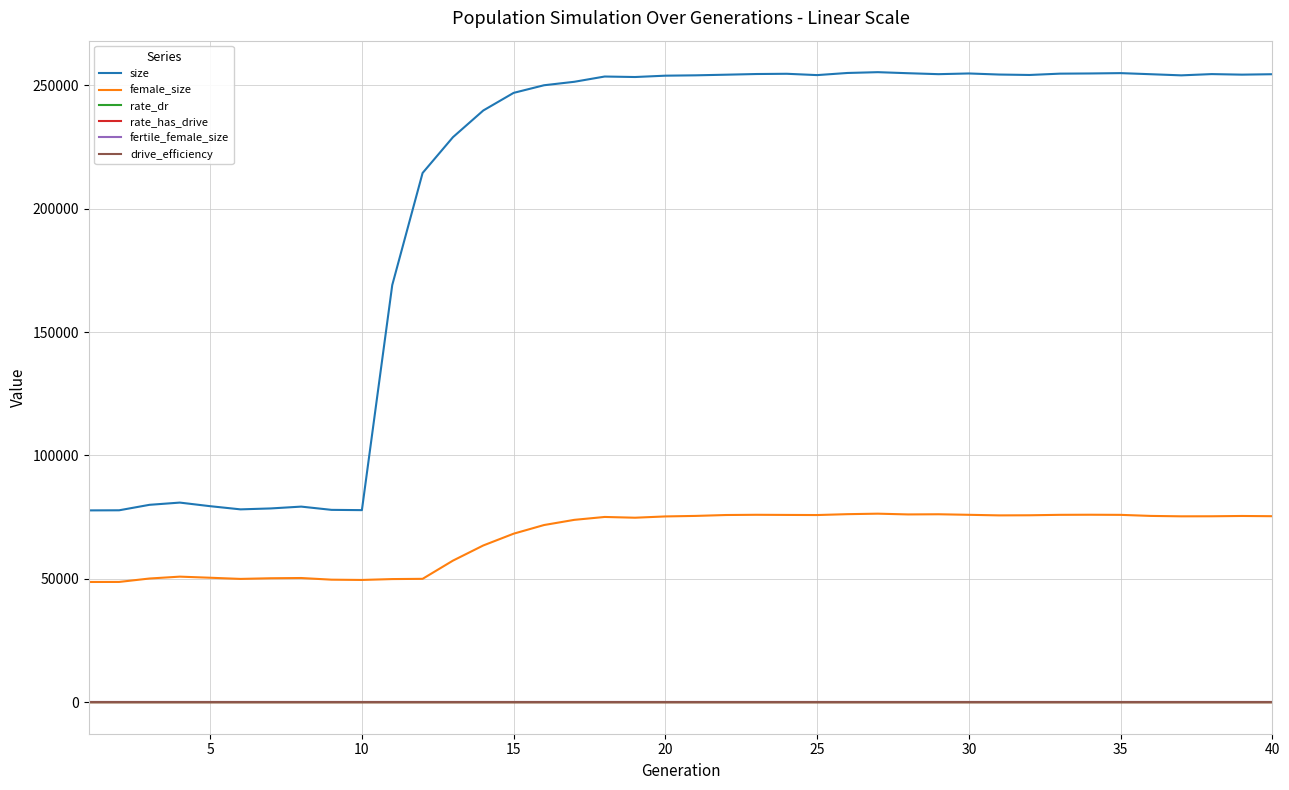

Does the chart have visible grid lines?

Yes